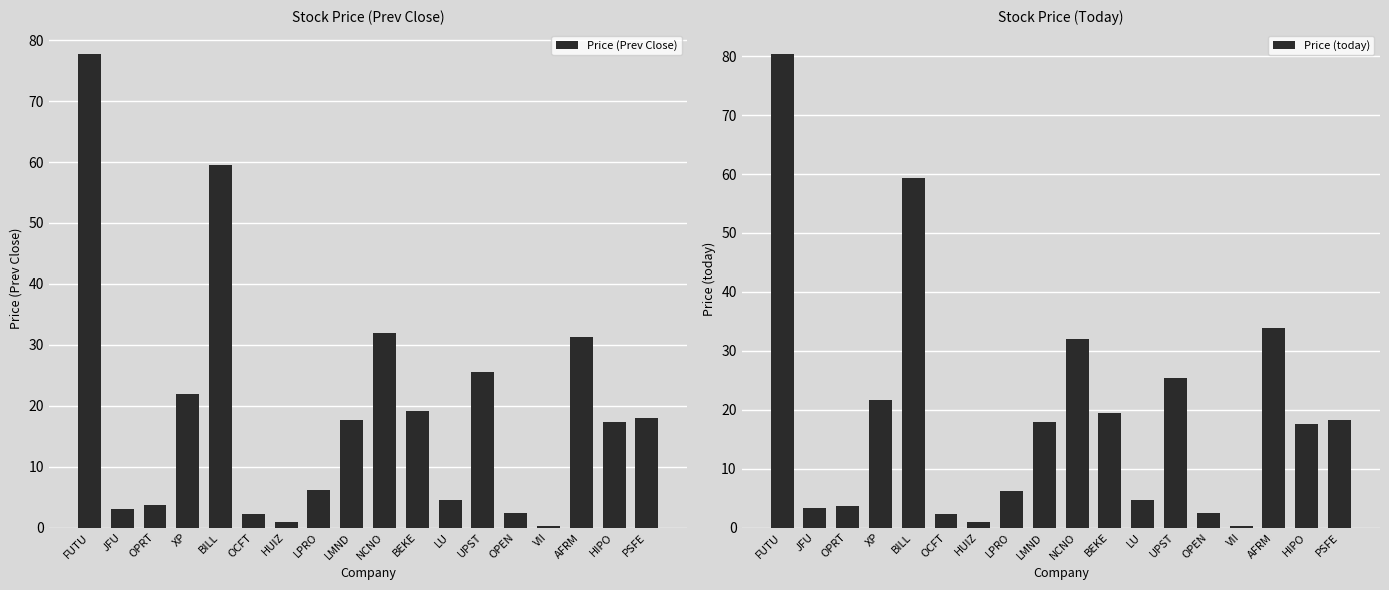

Reading right to left, extract all data points from this chart.

Price (Prev Close): PSFE=18.0	HIPO=17.3	AFRM=31.3	VII=0.3	OPEN=2.4	UPST=25.6	LU=4.5	BEKE=19.1	NCNO=31.9	LMND=17.7	LPRO=6.2	HUIZ=0.8	OCFT=2.2	BILL=59.5	XP=21.9	OPRT=3.8	JFU=3.1	FUTU=77.8
Price (today): PSFE=18.2	HIPO=17.5	AFRM=33.8	VII=0.3	OPEN=2.4	UPST=25.4	LU=4.7	BEKE=19.5	NCNO=32.0	LMND=18.0	LPRO=6.3	HUIZ=0.8	OCFT=2.3	BILL=59.3	XP=21.7	OPRT=3.6	JFU=3.4	FUTU=80.4